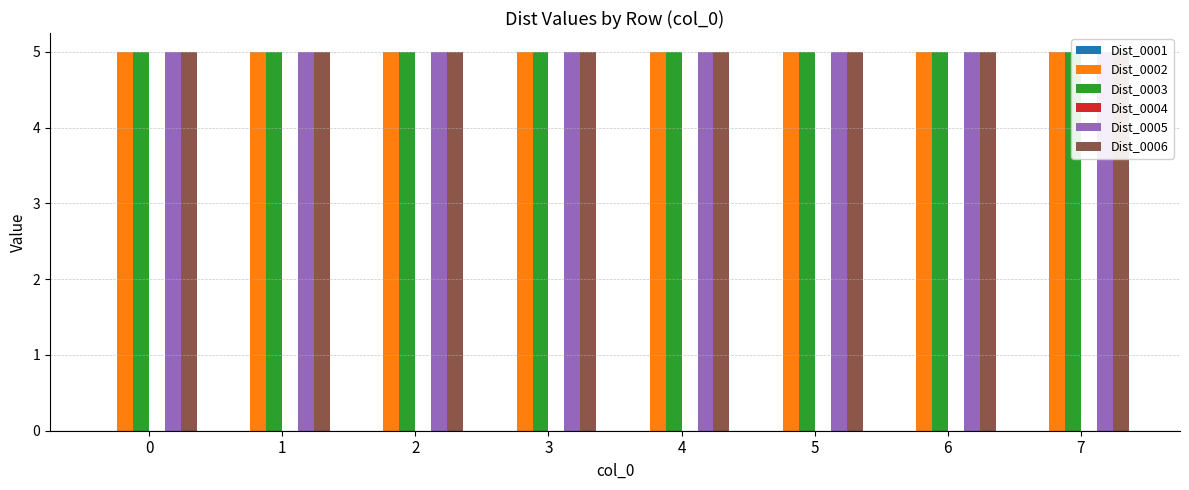

True or false: Dist_0002 has a value of 1 at 2.

False